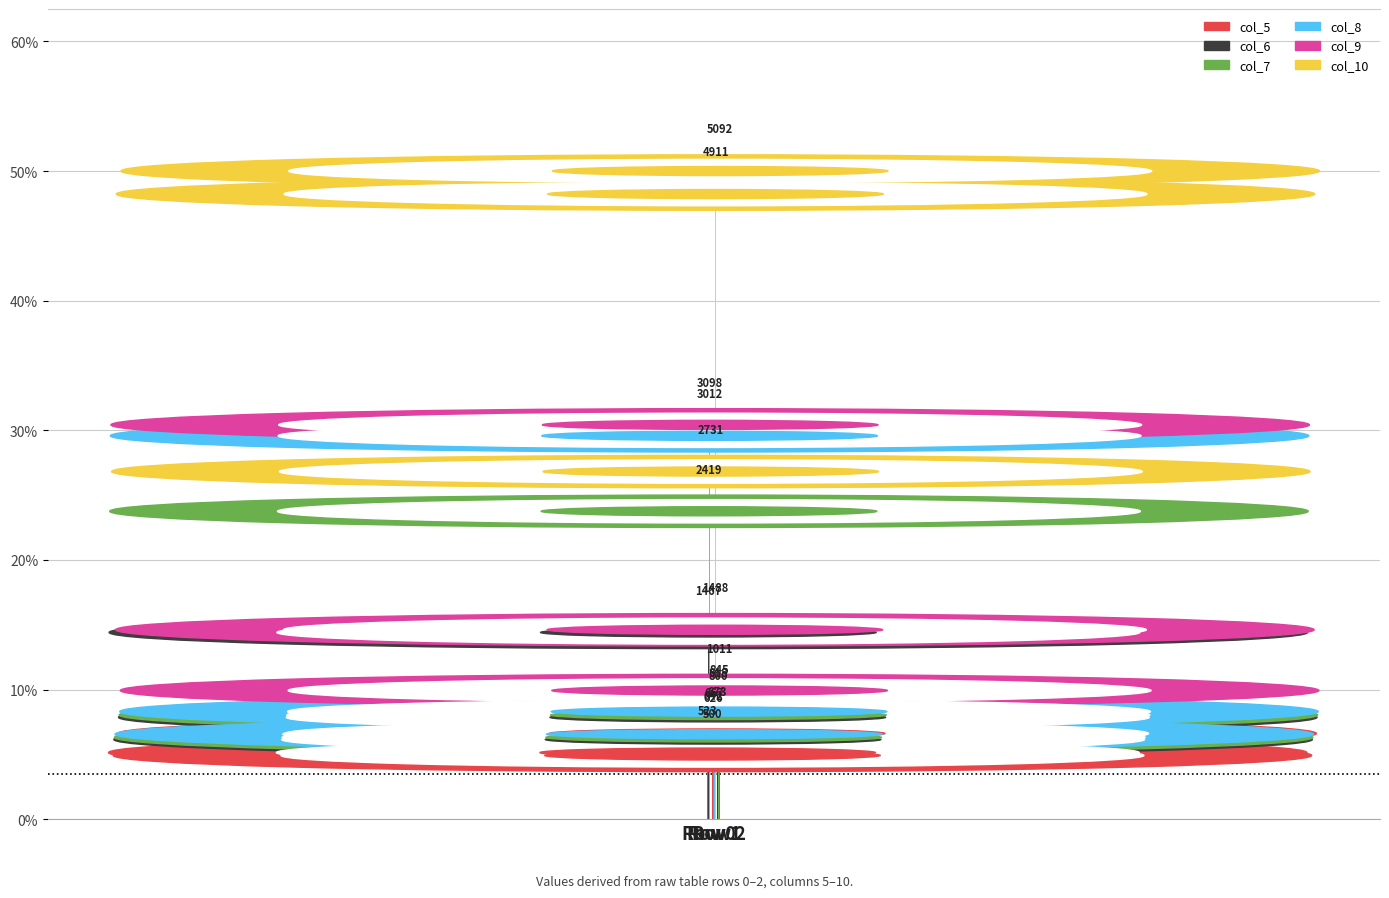

Are the bars horizontal?

No